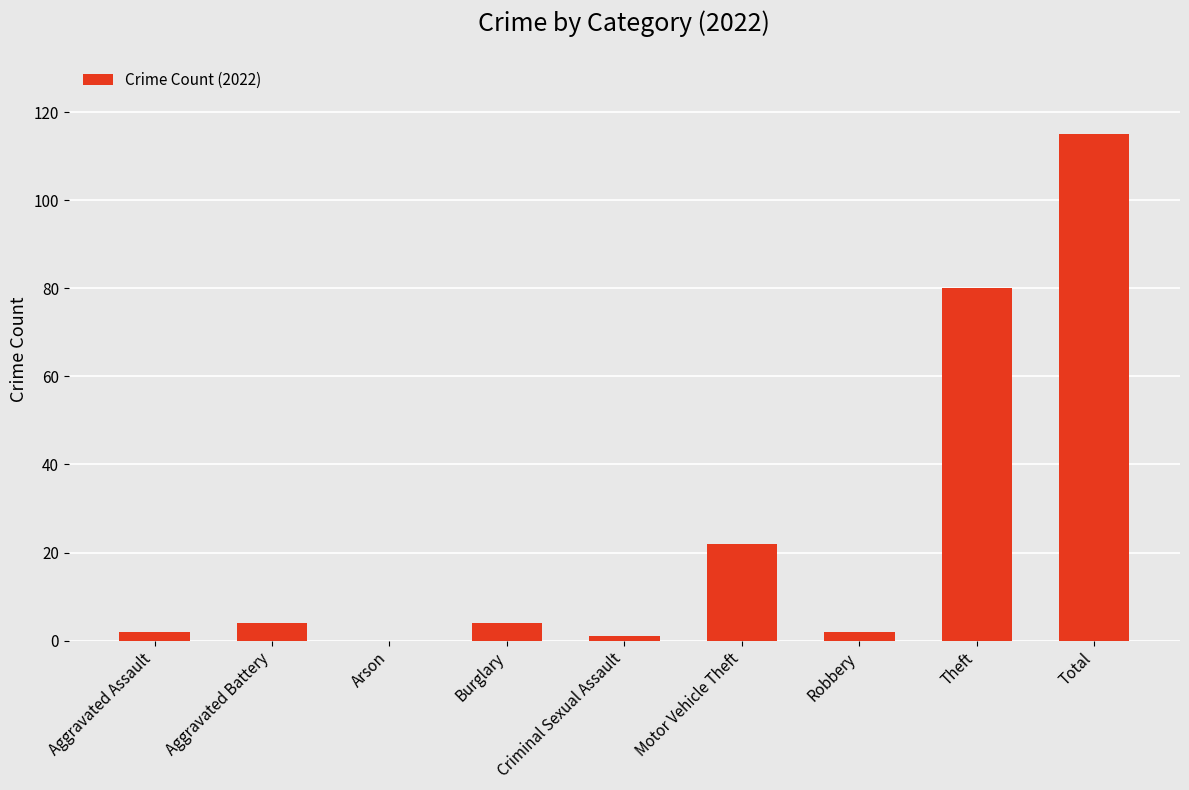

What is the difference between the values at Aggravated Battery and Total?

111